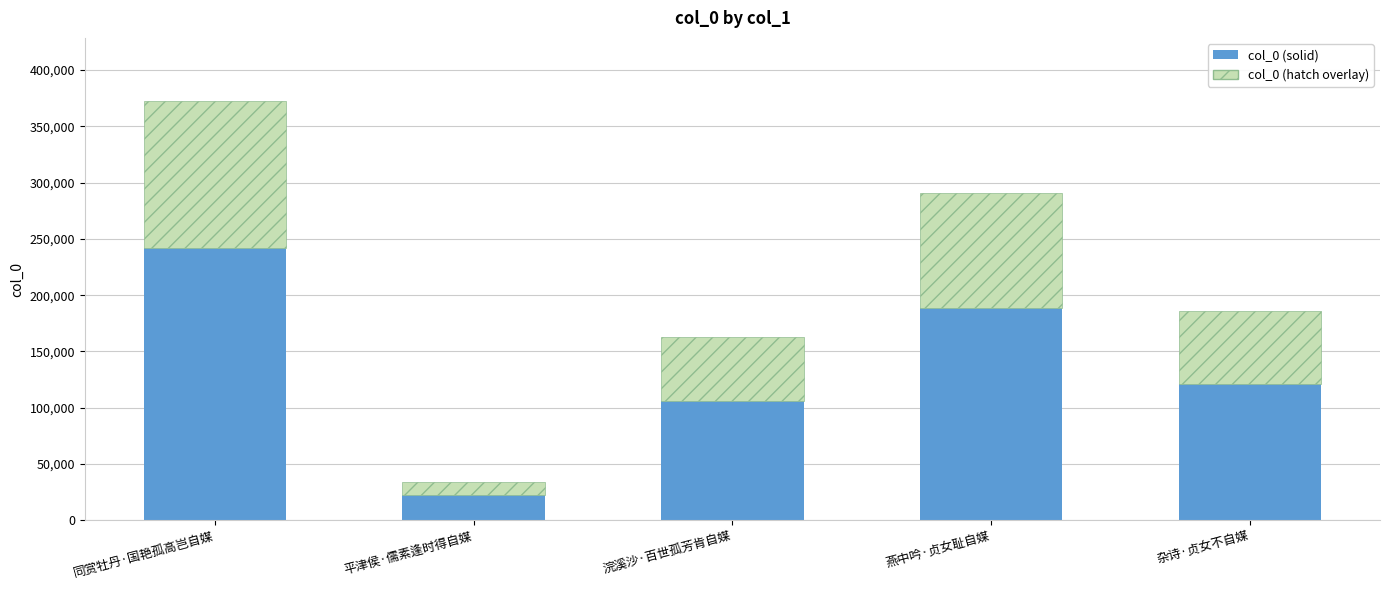

At which label does col_0 (solid) reach its peak?

同赏牡丹·国艳孤高岂自媒